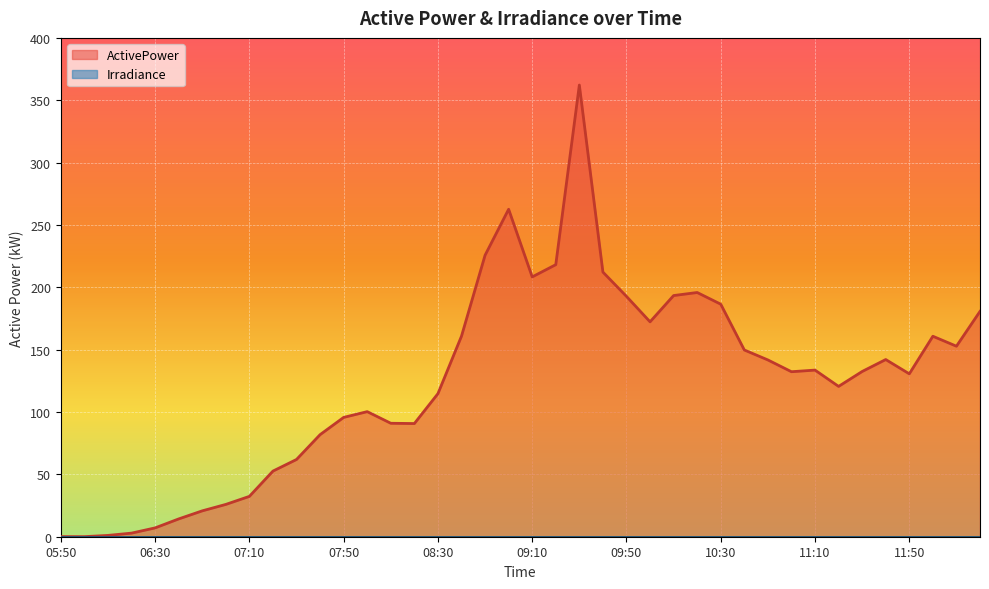

At which category does the chart reach its minimum across all series?

06:00